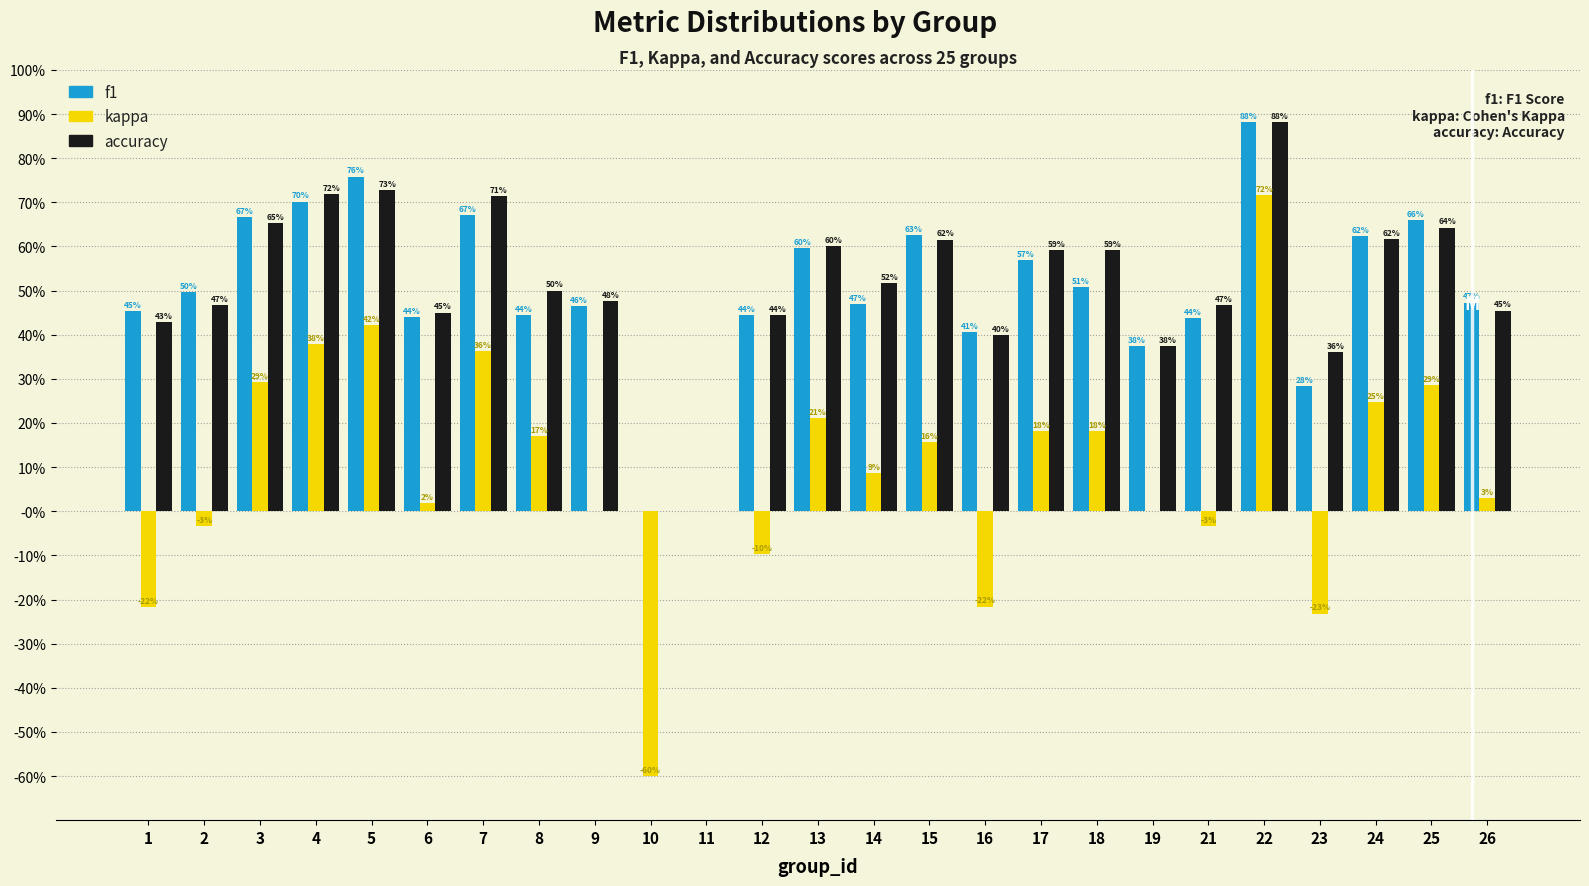

What are all the series names shown in the legend?

f1, kappa, accuracy